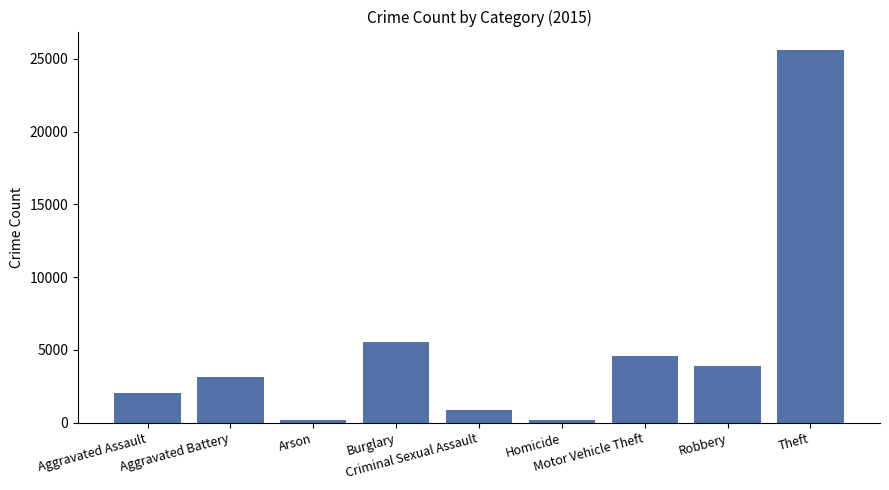

What is the sum of all values?

46033